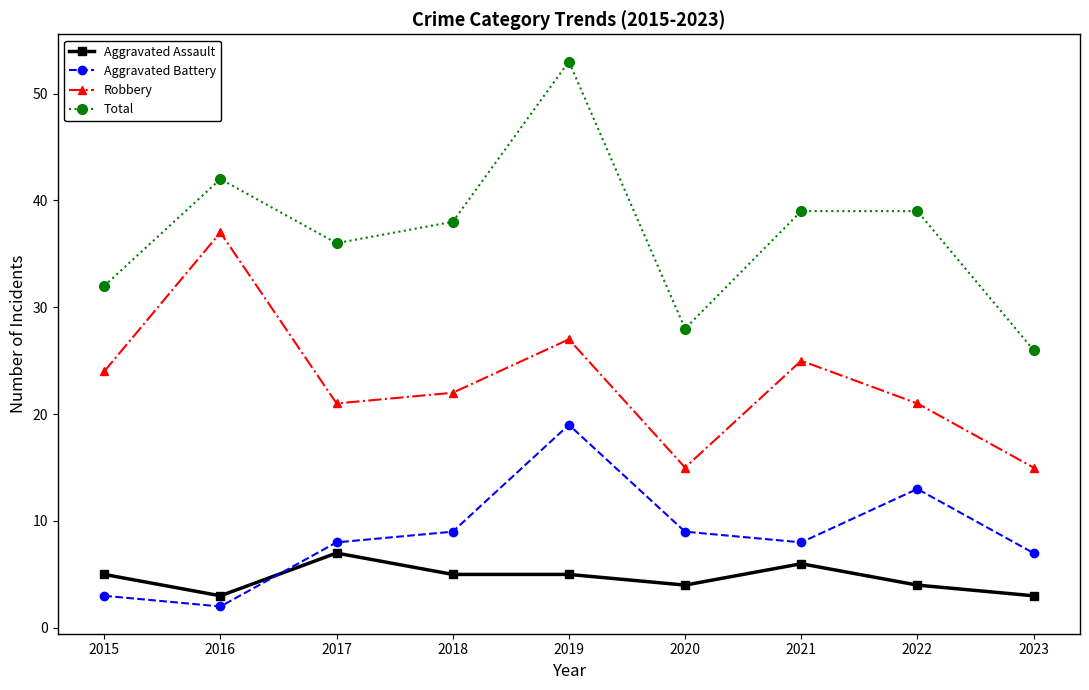

At which label does Total reach its peak?

2019